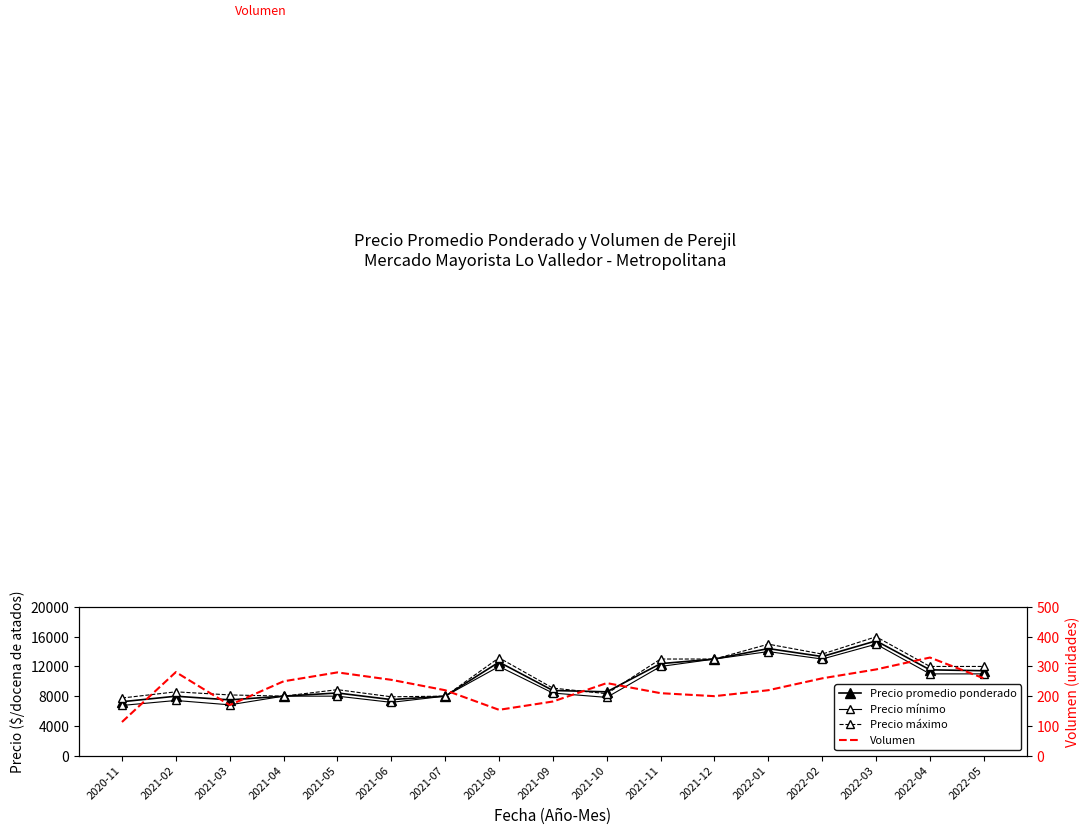

What is the maximum value shown in the chart?

16000